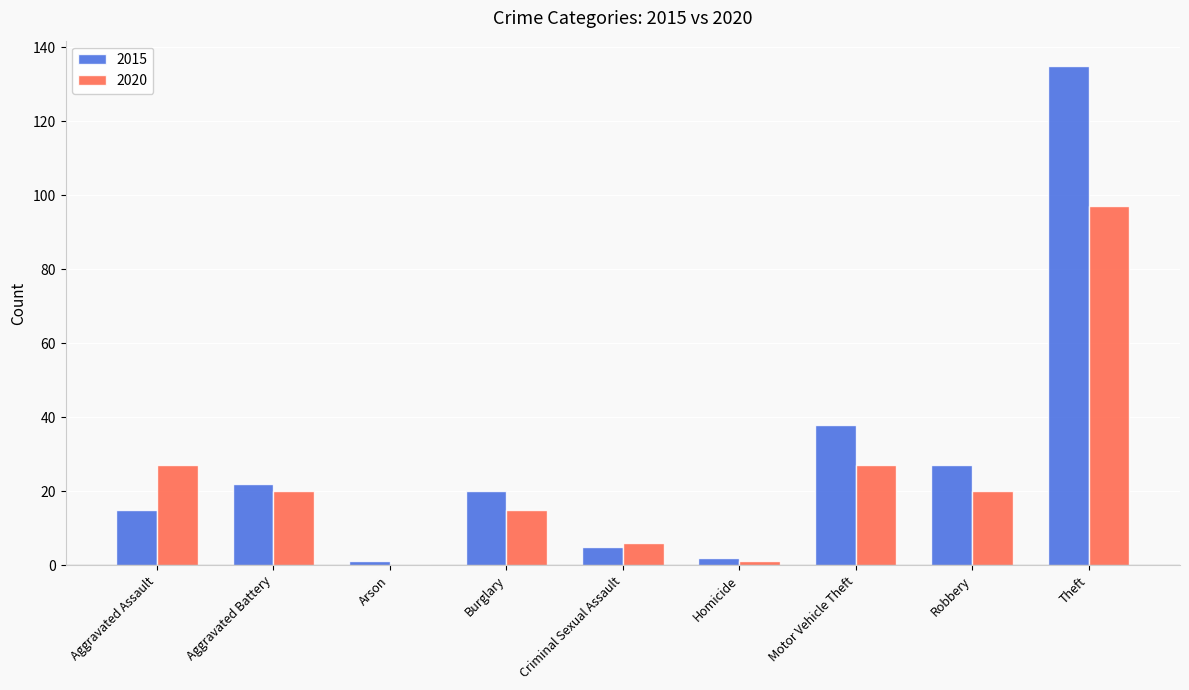

Reading left to right, transcribe all the data shown in this chart.

2015: 15	22	1	20	5	2	38	27	135
2020: 27	20	0	15	6	1	27	20	97